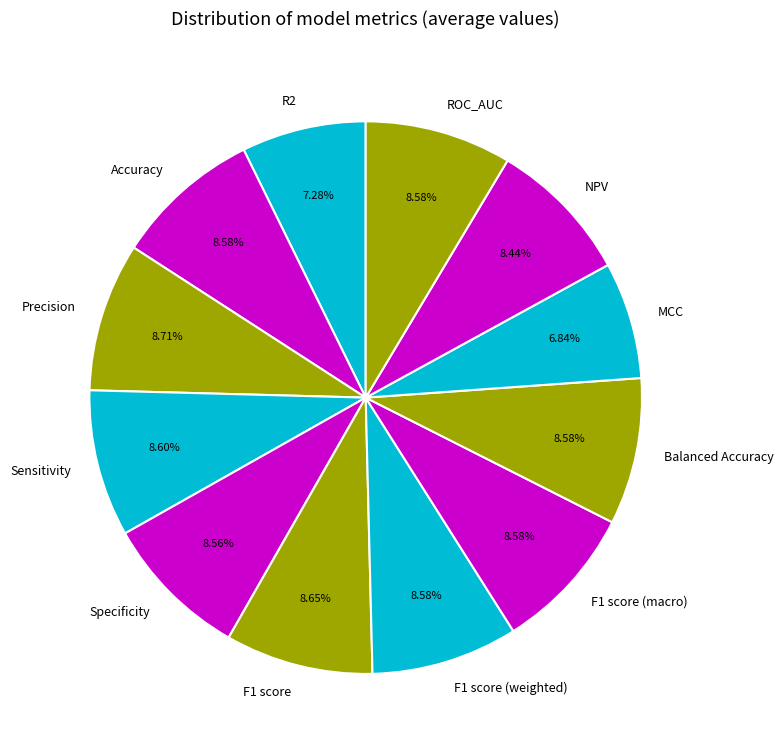

Combined, do F1 score (macro) and Sensitivity account for over 50%?

No